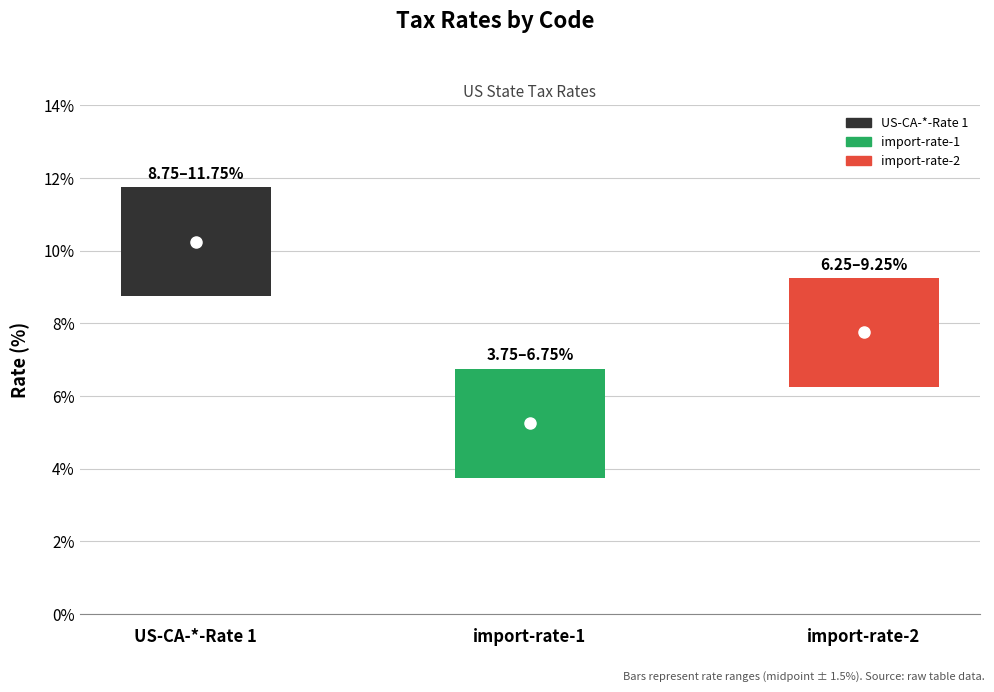

Which label corresponds to the largest value in the chart?

US-CA-*-Rate 1